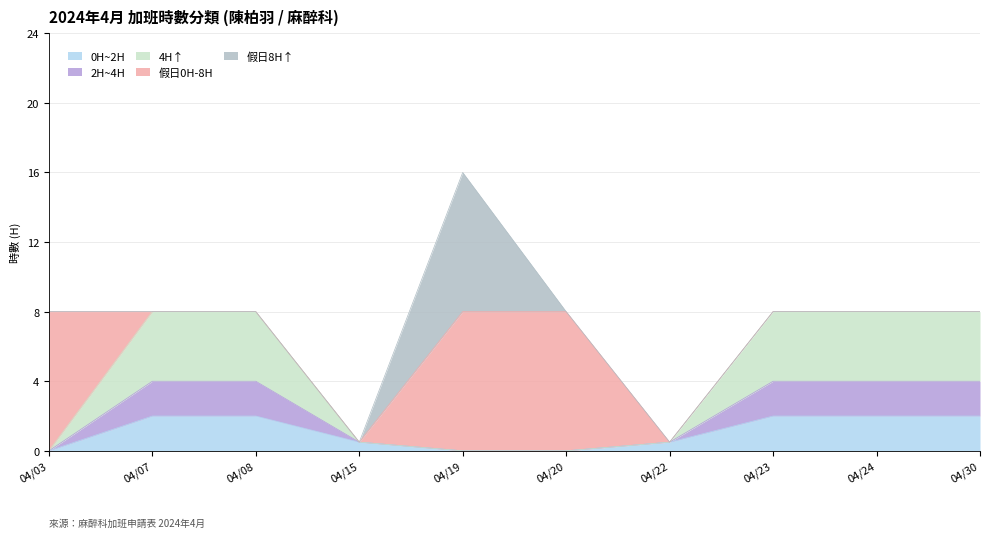

What is the value of the 0H~2H point at the 2nd from the left?

2.0